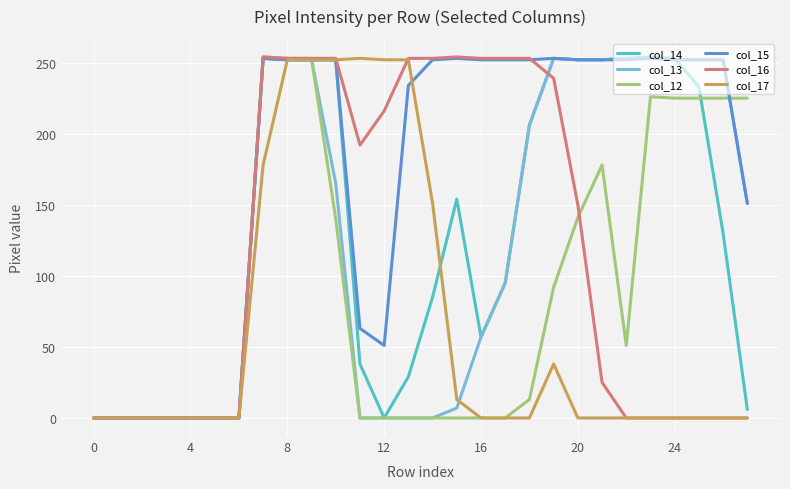

Which series has the largest total across all categories?

col_15